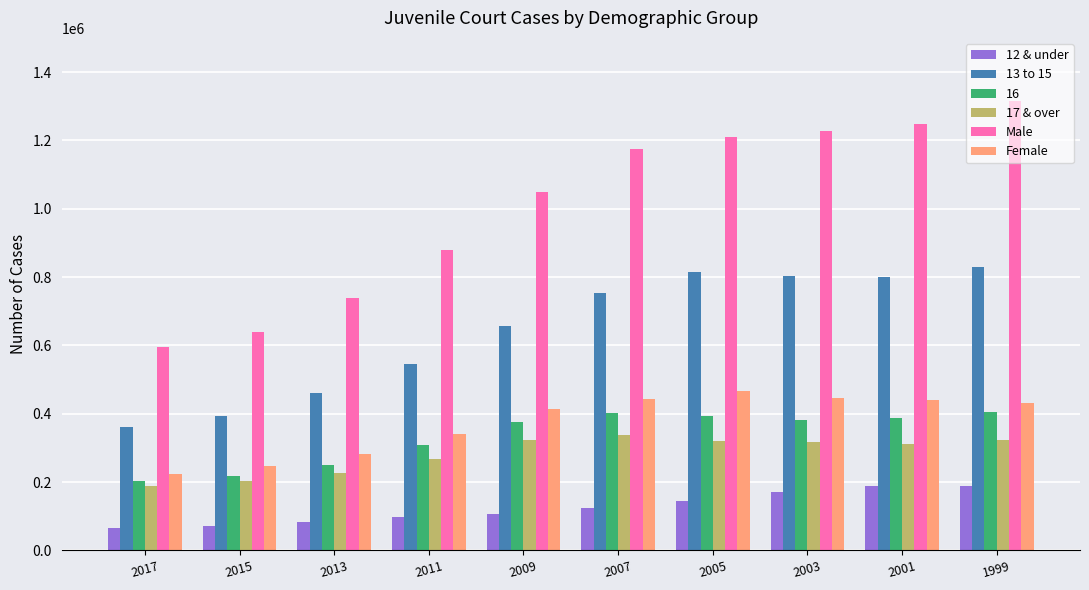

What is the total value across all series at 2005?

3353600